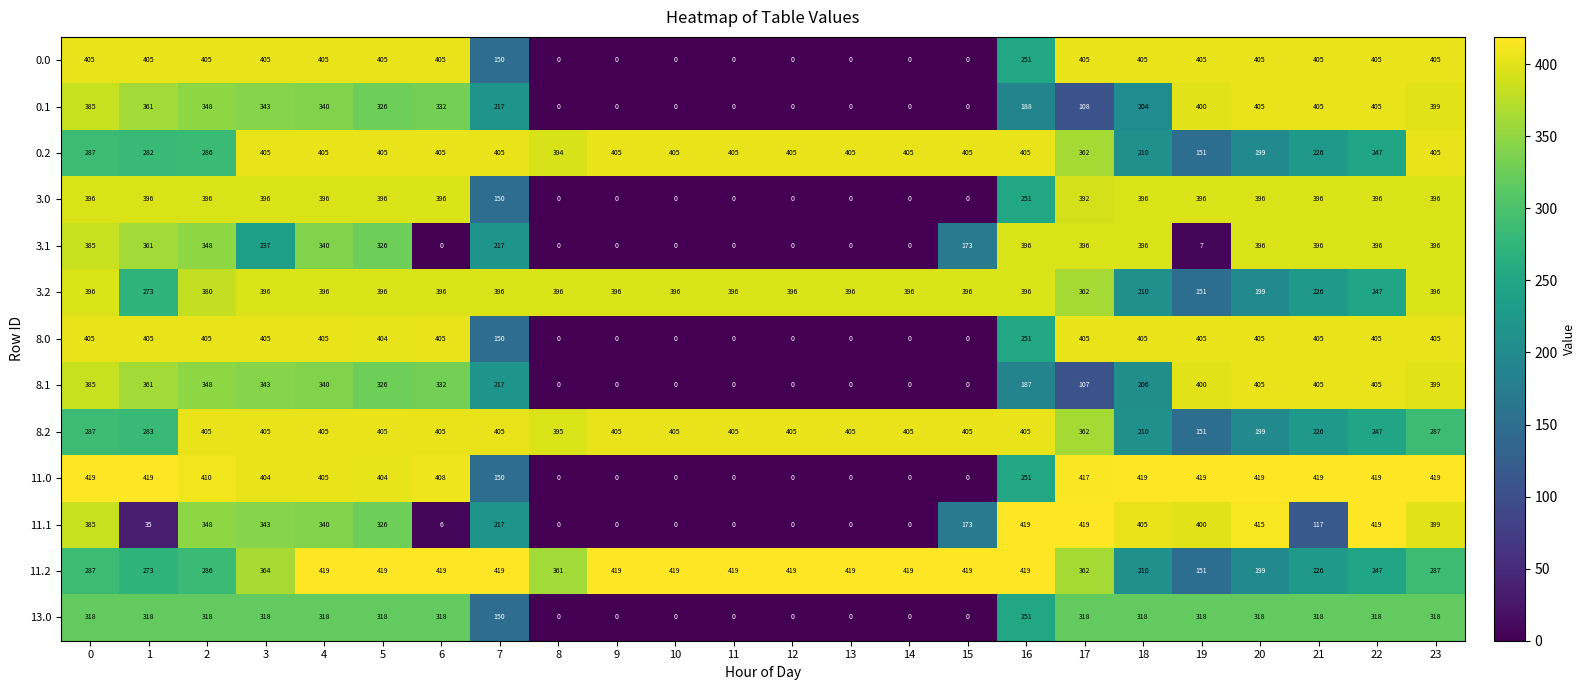

The value of 0.2 at 1 is 282. True or false?

True